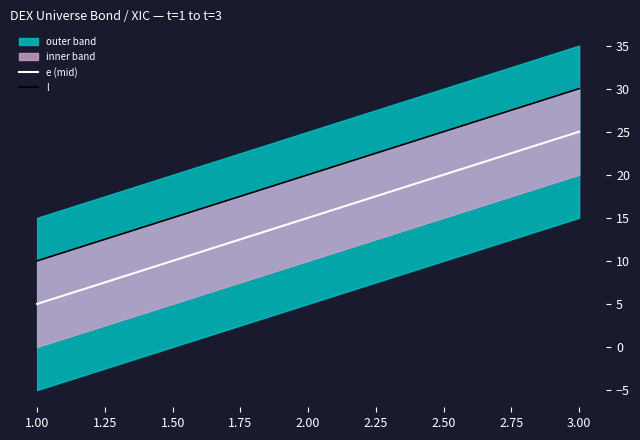

What is the lowest value of the e (mid) series?

5